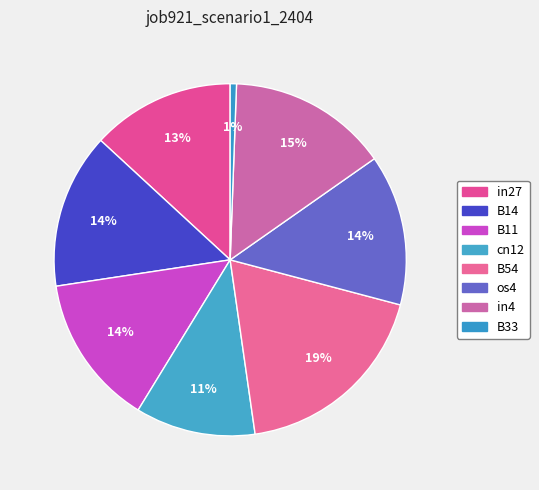

How many slices are in this pie chart?

8